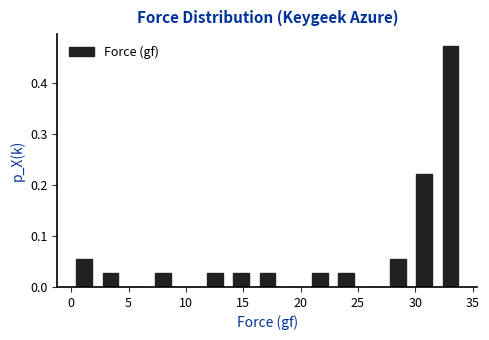

Reading left to right, transcribe this chart: for each bar, give the range it covers on the x-axis and its height. Neither the bar edges nor the heights are printed on the chart, so give them approximately, as read against the axes.

0.0 to 2.5: 0.06
2.5 to 4.5: 0.03
4.5 to 7.0: 0
7.0 to 9.0: 0.03
9.0 to 11.5: 0
11.5 to 13.5: 0.03
13.5 to 16.0: 0.03
16.0 to 18.0: 0.03
18.0 to 20.5: 0
20.5 to 23.0: 0.03
23.0 to 25.0: 0.03
25.0 to 27.5: 0
27.5 to 29.5: 0.06
29.5 to 32.0: 0.22
32.0 to 34.0: 0.47